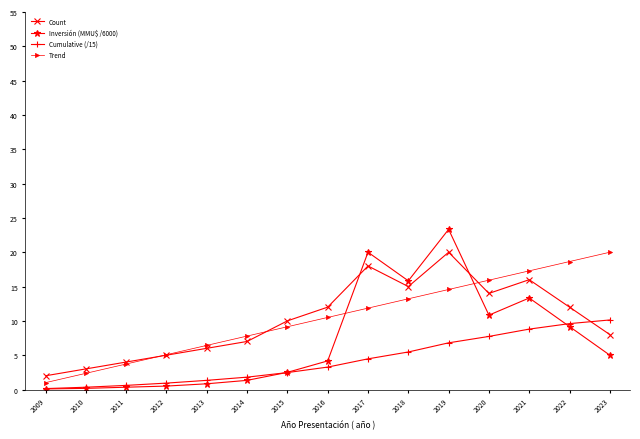

Is the value of Count at 2022 greater than the value of Trend at 2022?

No